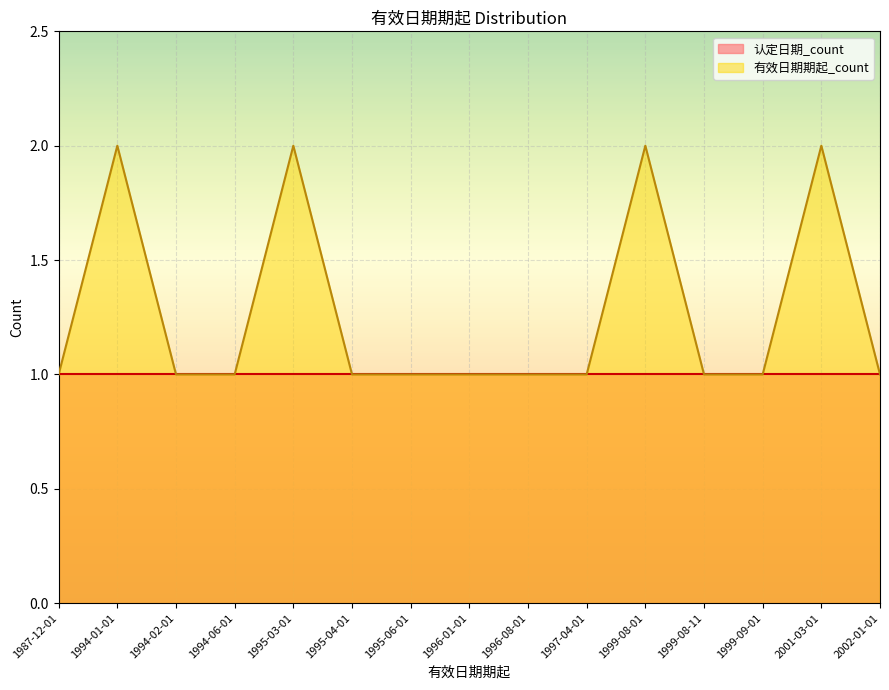

What is the sum of the values at 2001-03-01 and 1996-08-01?

3